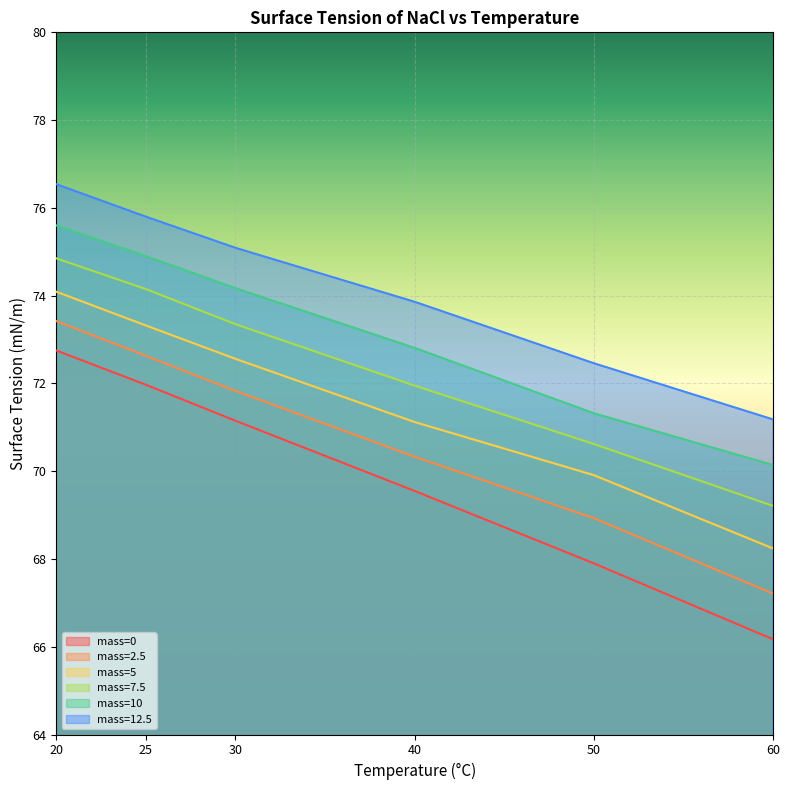

Which category has the lowest value across all series?

60